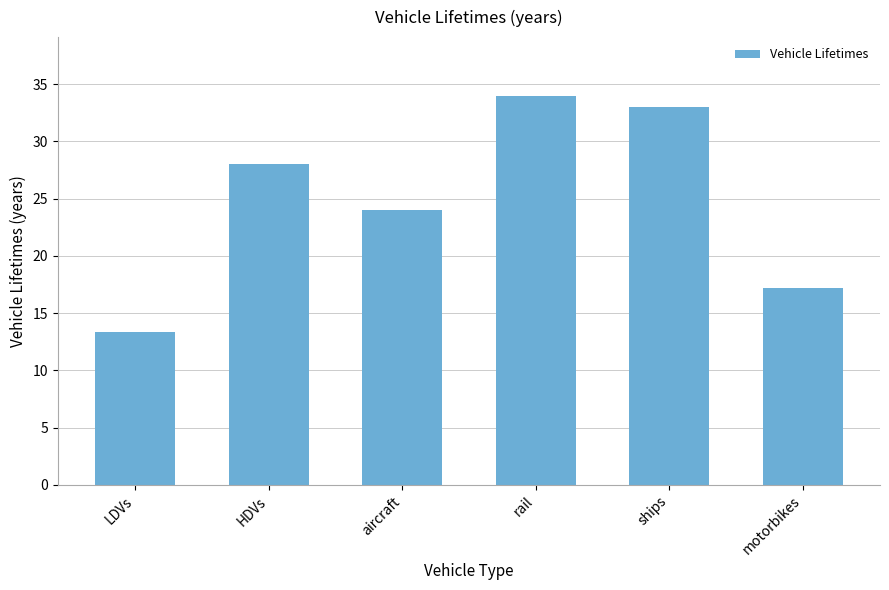

Does the chart contain stacked bars?

No